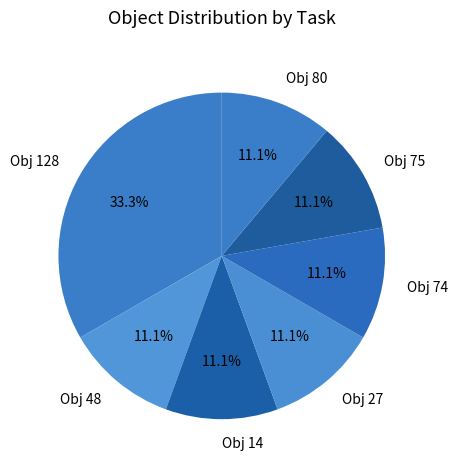

How many slices are in this pie chart?

7